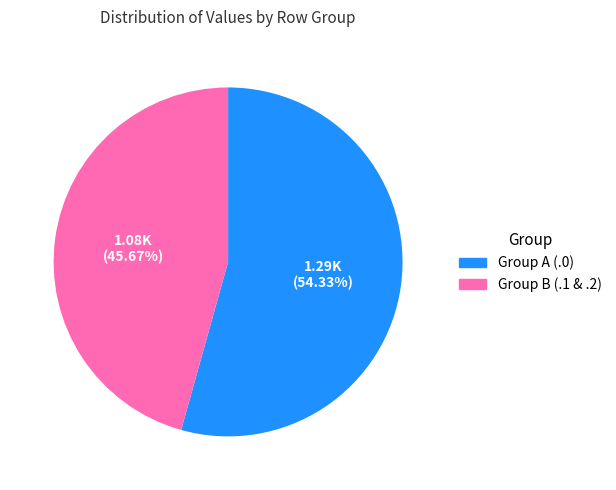

What is the smallest slice in the pie chart?

Group B (.1 & .2)